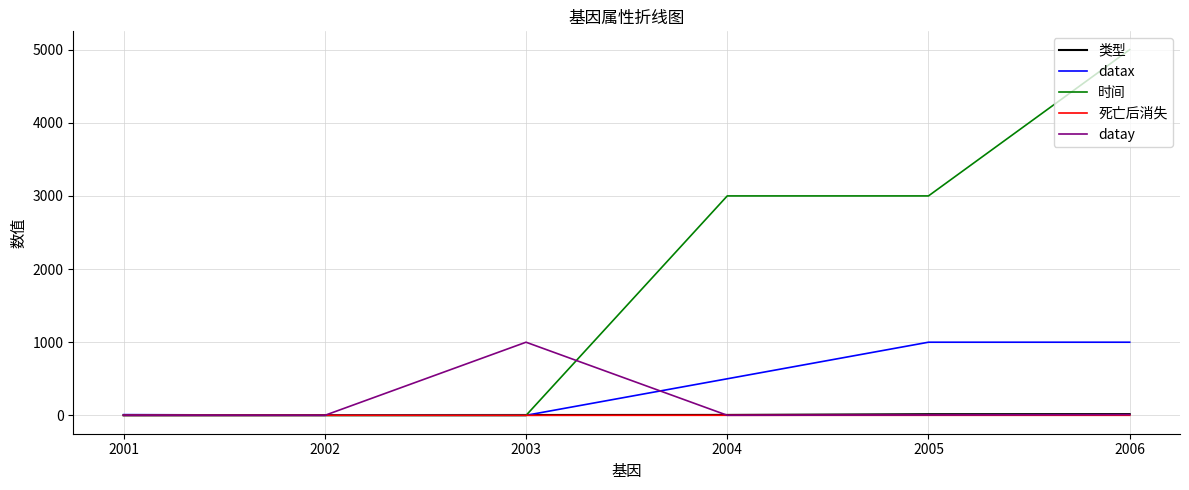

Which series has the largest total across all categories?

时间